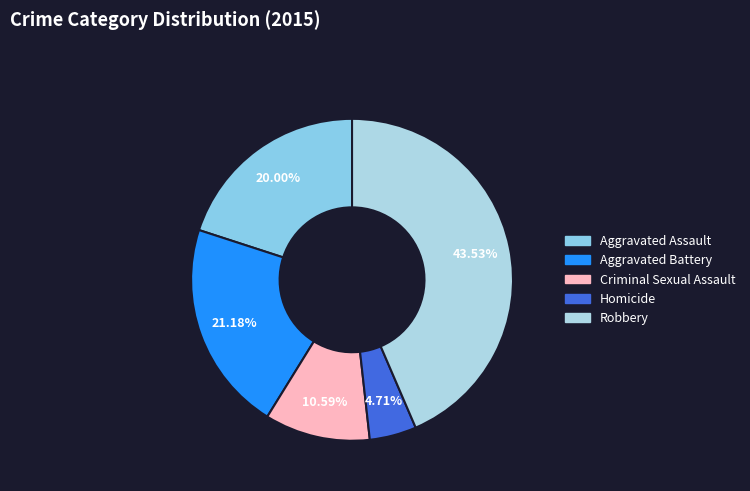

True or false: Homicide accounts for 1% of the total.

False